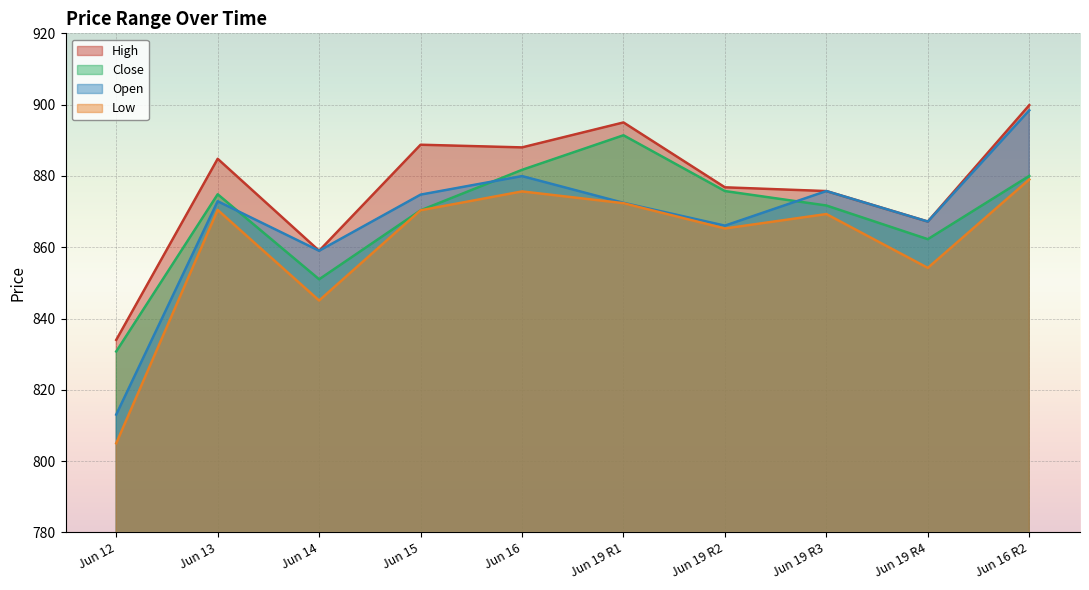

The value of High at Jun 19 R1 is 895.0. True or false?

True